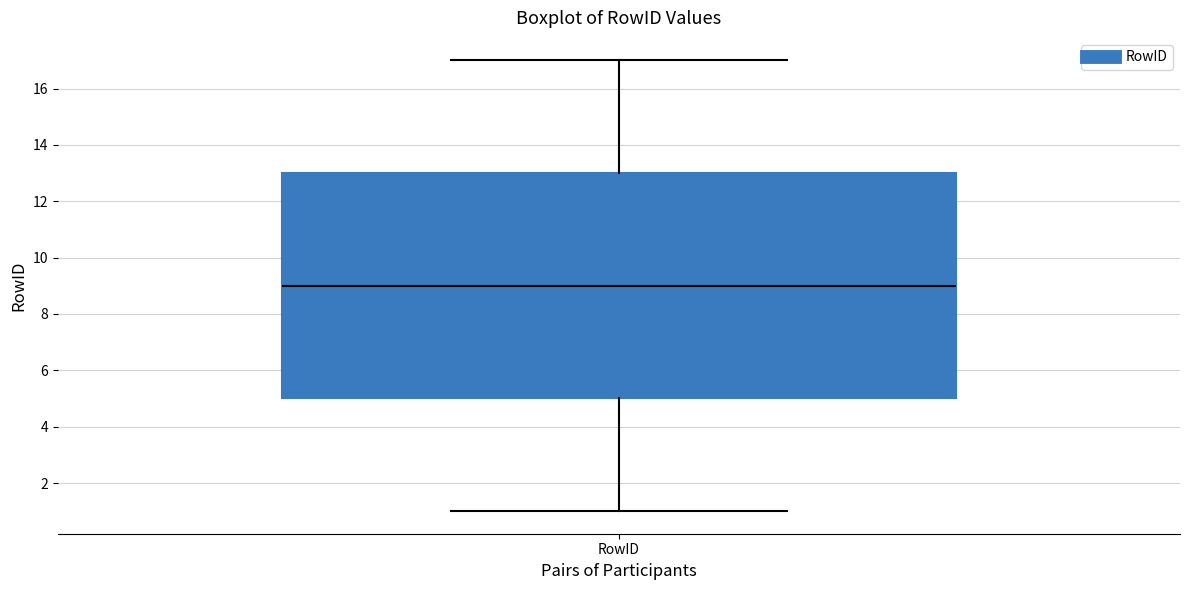

Read this box plot against the y-axis: the position of the median line, the range covered by the box, and the ends of both whiskers. The values are not printed on the chart, so give them approximately, as read against the axis.

median 9, box 5 to 13, whiskers 1 to 17